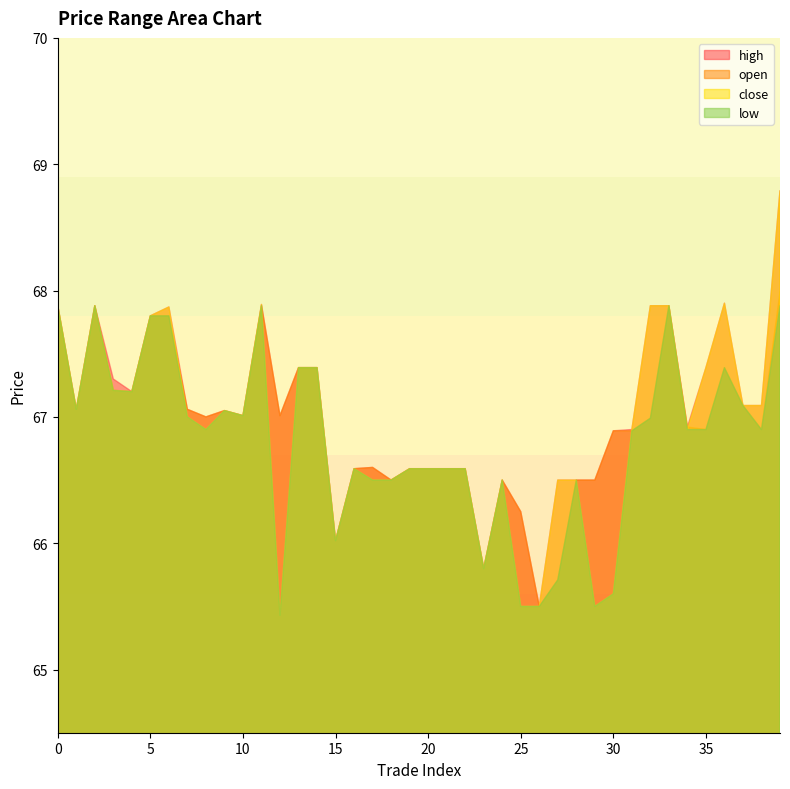

Read the open value at 18.

66.5